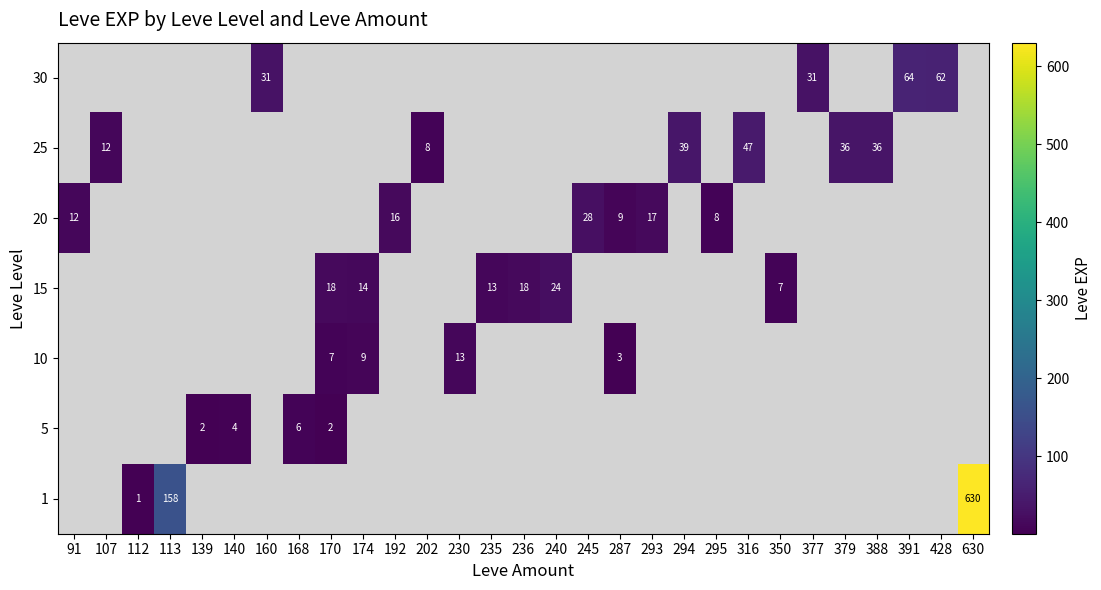

True or false: 5 has a value of 2 at 139.

True